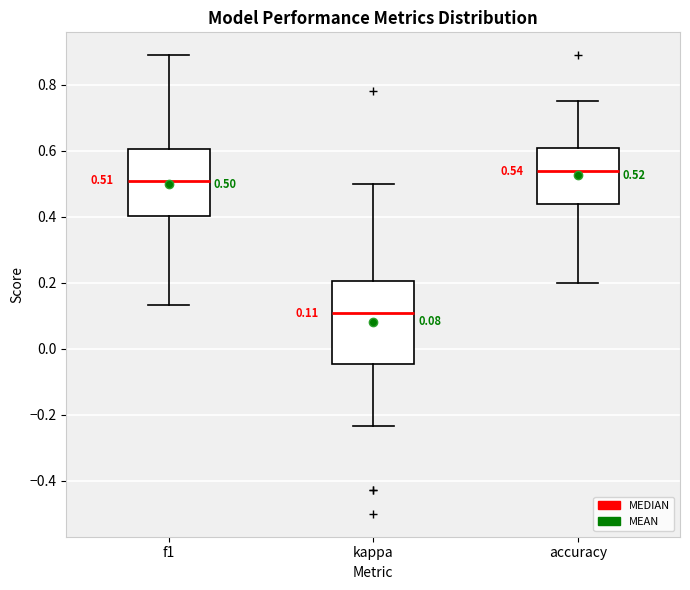

Comparing the boxes themselves (not the whiskers), which one is the tallest?

kappa